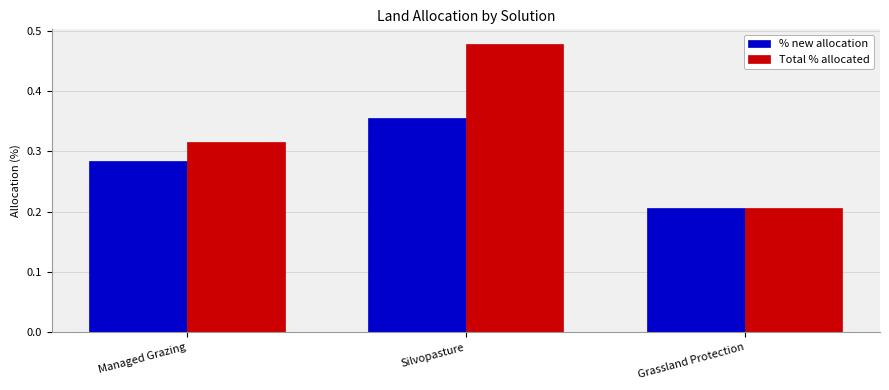

What are all the series names shown in the legend?

% new allocation, Total % allocated